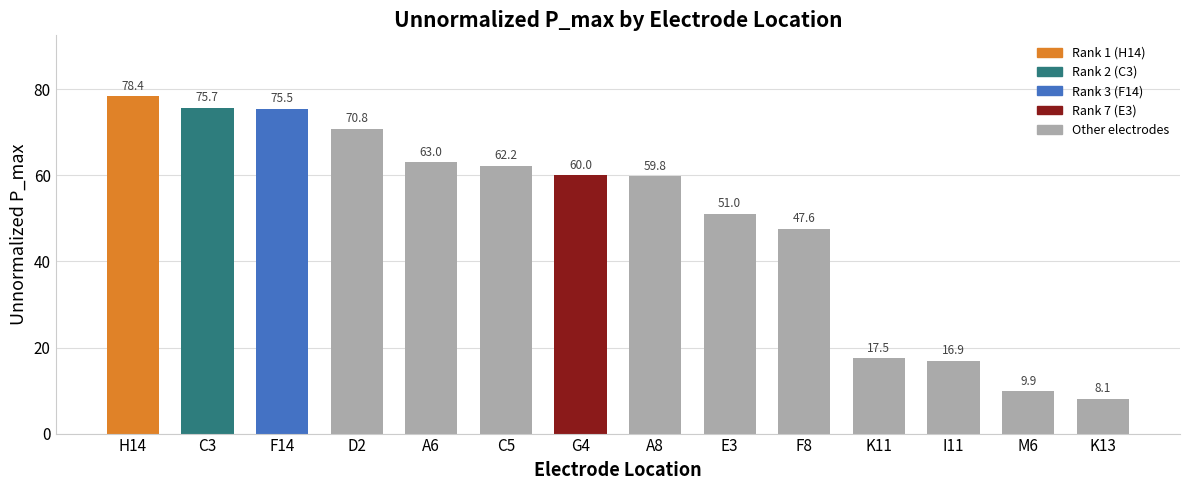

Where is the data nearest to the value 43?

F8